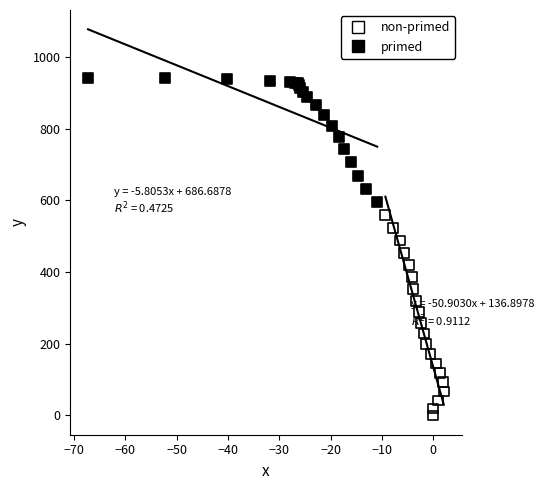

Which series contains the highest Y value?

primed